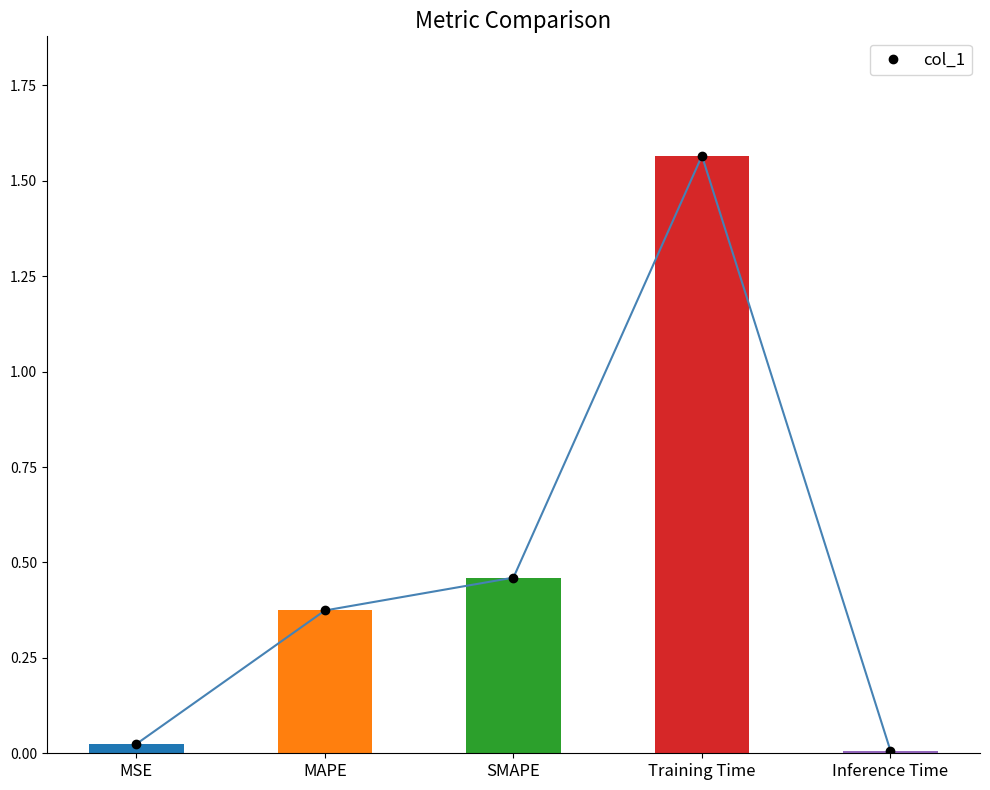

Are the bars grouped side by side (vs. stacked)?

No